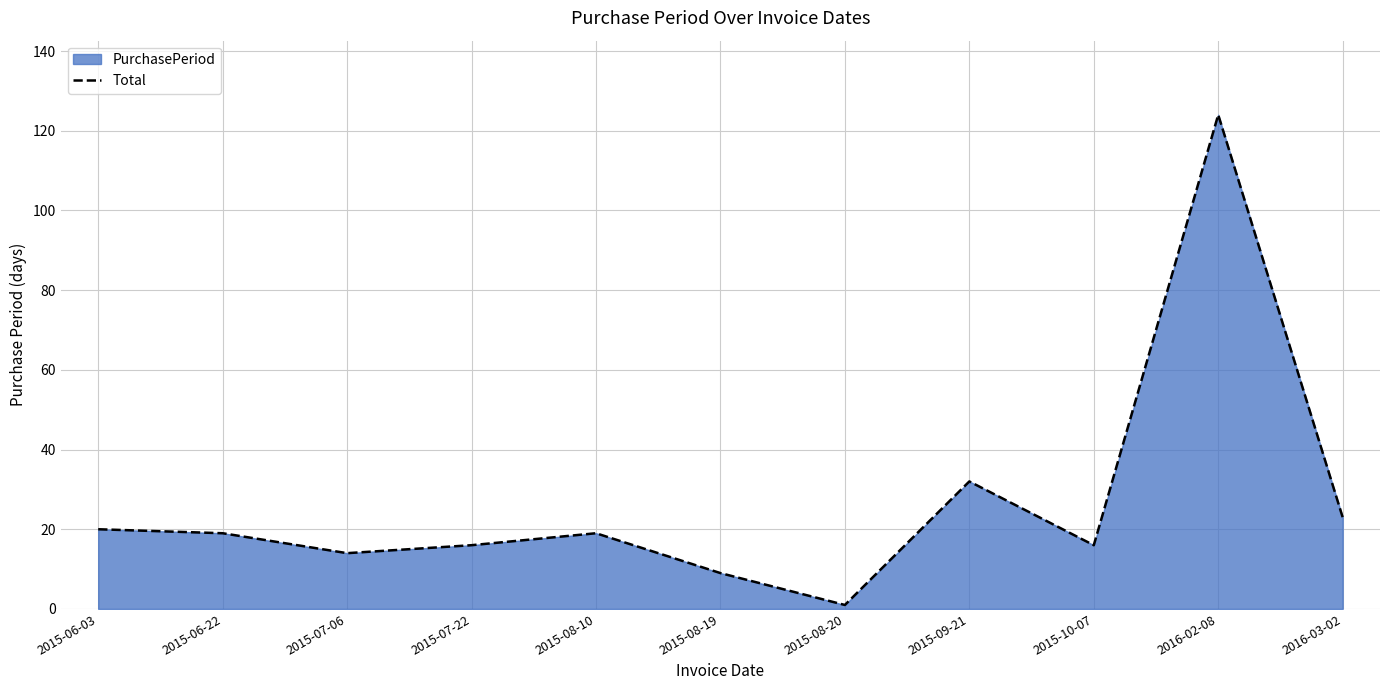

List the labels in order of value, smallest first.

2015-08-20, 2015-08-19, 2015-07-06, 2015-07-22, 2015-10-07, 2015-06-22, 2015-08-10, 2015-06-03, 2016-03-02, 2015-09-21, 2016-02-08